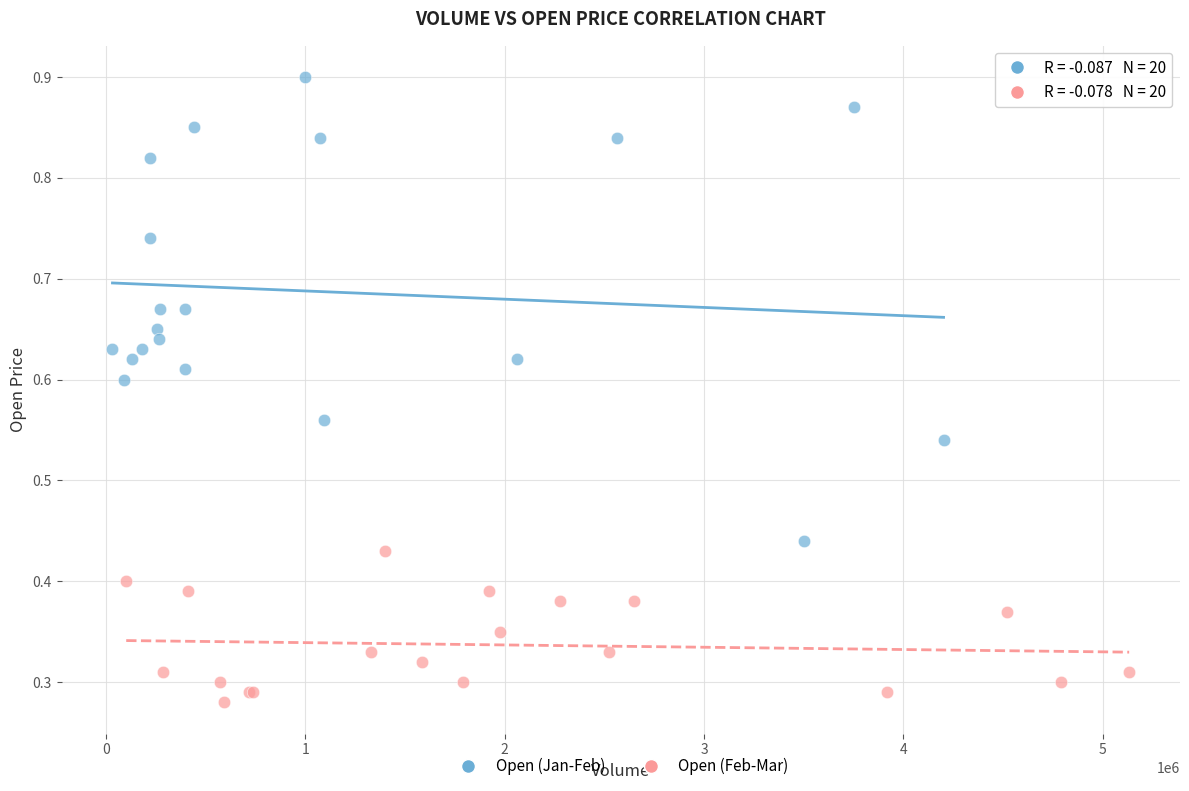

Which series has the largest Y range (max minus min)?

Open (Jan-Feb)